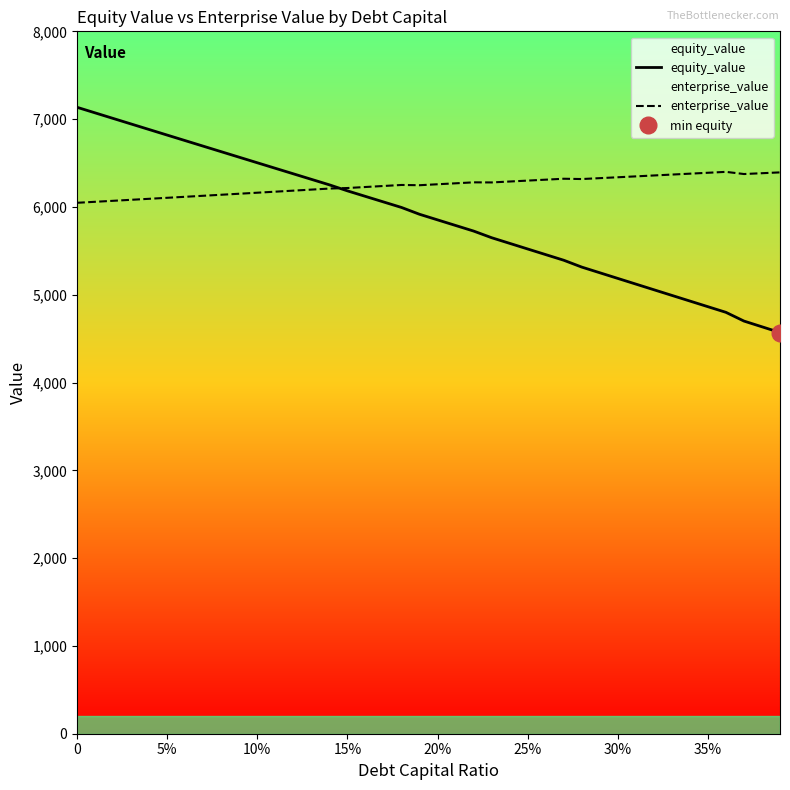

Reading left to right, what are all the values shown in this chart?

equity_value: 7134.4	7071.1	7007.8	6944.5	6881.3	6818.1	6754.9	6691.8	6628.8	6565.8	6502.8	6439.9	6377.0	6314.2	6251.4	6183.0	6119.9	6056.8	5993.8	5916.2	5852.5	5788.8	5725.1	5649.3	5585.1	5521.0	5456.9	5392.8	5314.8	5250.3	5185.8	5121.3	5056.9	4992.5	4928.1	4863.7	4799.4	4700.1	4634.8	4569.5
enterprise_value: 6047.2	6058.5	6069.9	6081.2	6092.6	6104.1	6115.6	6127.2	6138.7	6150.4	6162.1	6173.8	6185.5	6197.4	6209.2	6215.4	6227.0	6238.6	6250.2	6247.3	6258.2	6269.1	6280.1	6278.9	6289.4	6299.9	6310.5	6321.1	6317.7	6327.8	6337.9	6348.1	6358.3	6368.5	6378.8	6389.1	6399.5	6374.7	6384.1	6393.5